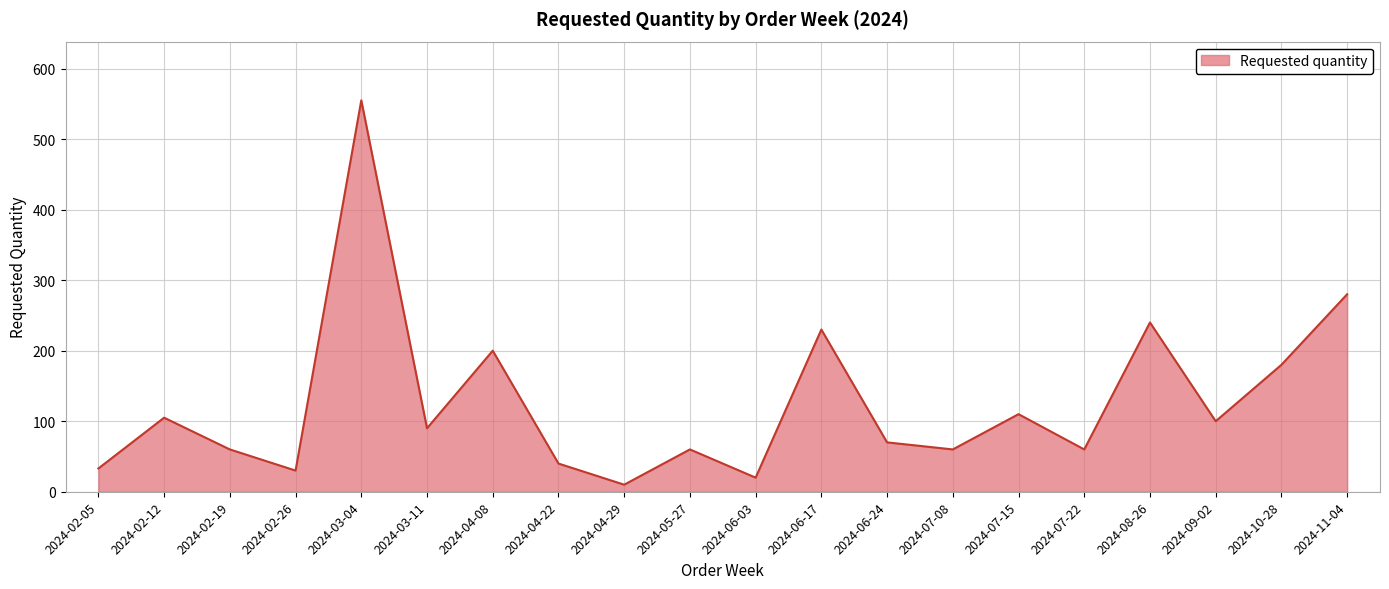

Which label corresponds to the largest value in the chart?

2024-03-04